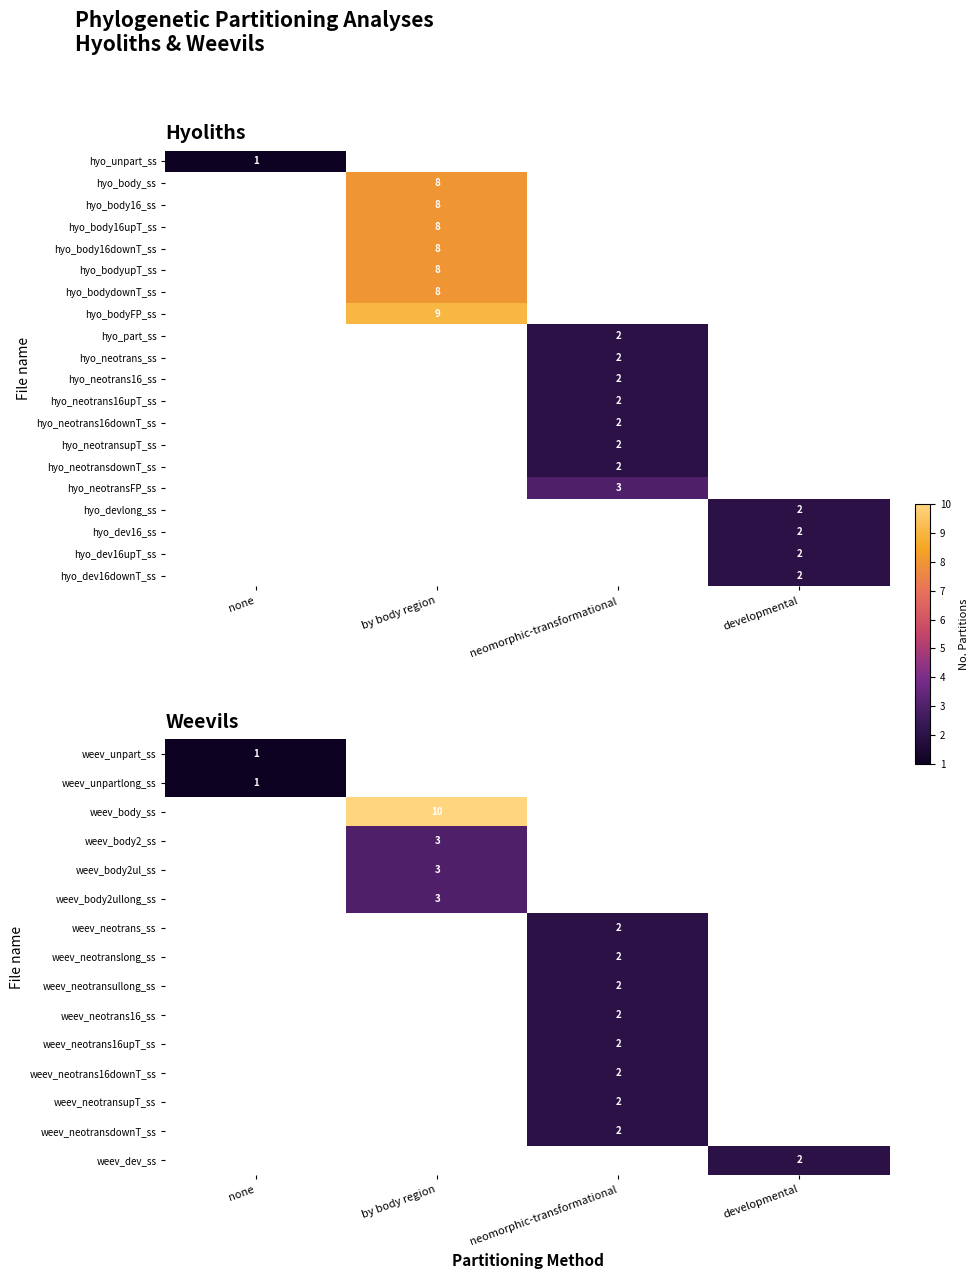

The value of weev_neotrans_ss at neomorphic-transformational is 2. True or false?

True